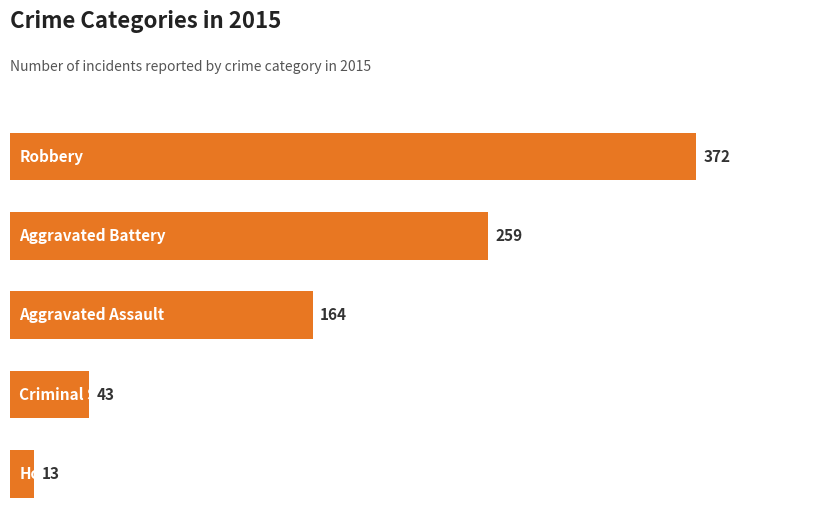

What is the smallest value displayed?

13